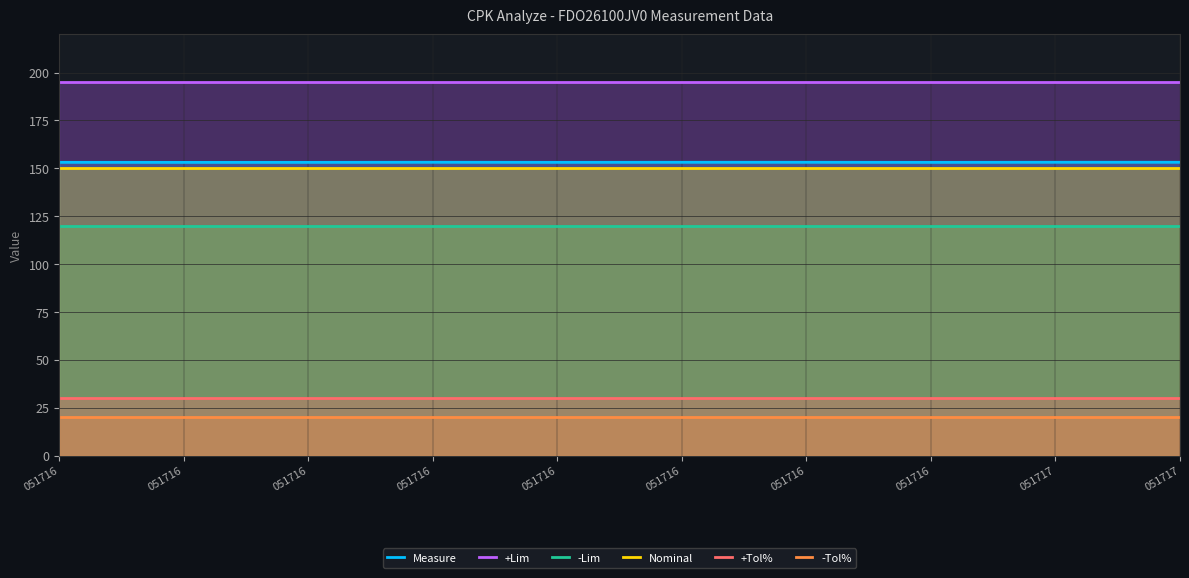

Is it true that -Lim equals 168.1 at 051716?

False